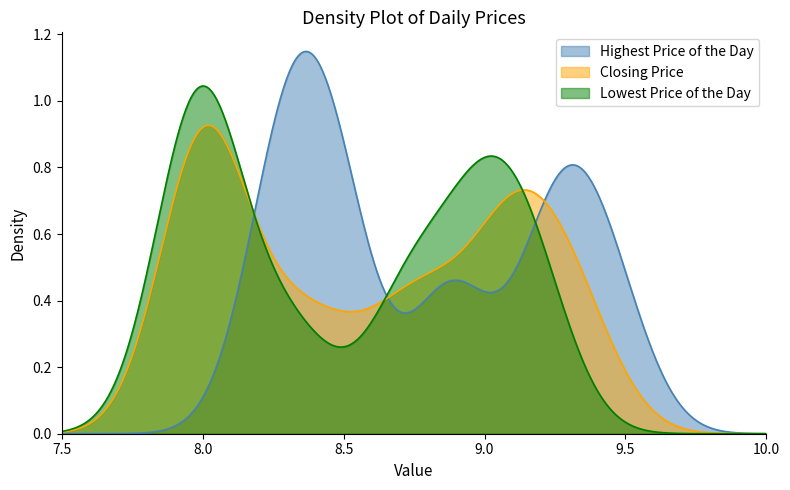

What is the sum of the Lowest Price of the Day values at 3 and Closing Price?

15.9